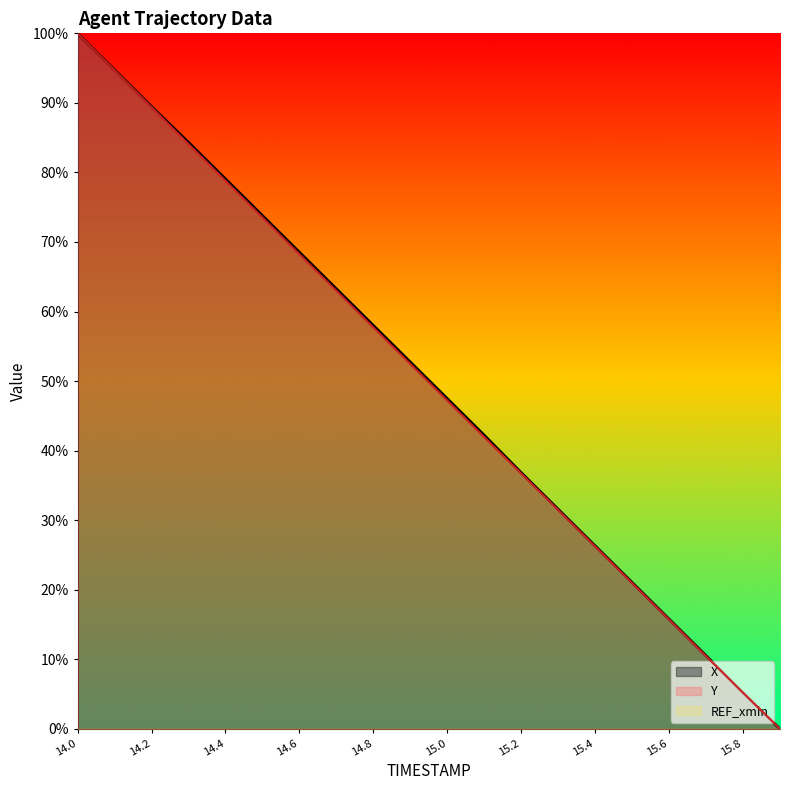

What is the label of the 11th point from the left?

15.0